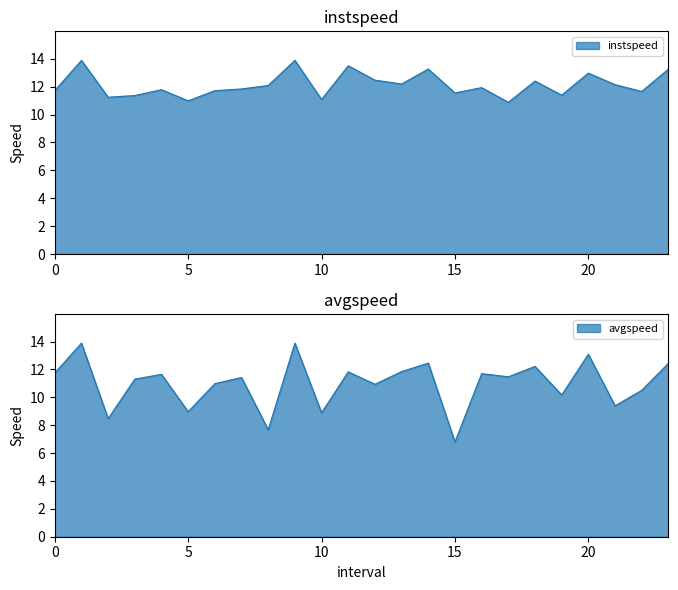

Reading left to right, what are all the values shown in this chart?

instspeed: 11.7	13.9	11.2	11.4	11.8	11.0	11.7	11.8	12.1	13.9	11.1	13.5	12.5	12.2	13.3	11.6	11.9	10.9	12.4	11.4	13.0	12.1	11.7	13.3
avgspeed: 11.7	13.9	8.5	11.3	11.6	9.0	11.0	11.4	7.7	13.9	8.9	11.8	10.9	11.8	12.5	6.8	11.7	11.5	12.2	10.2	13.1	9.4	10.5	12.4